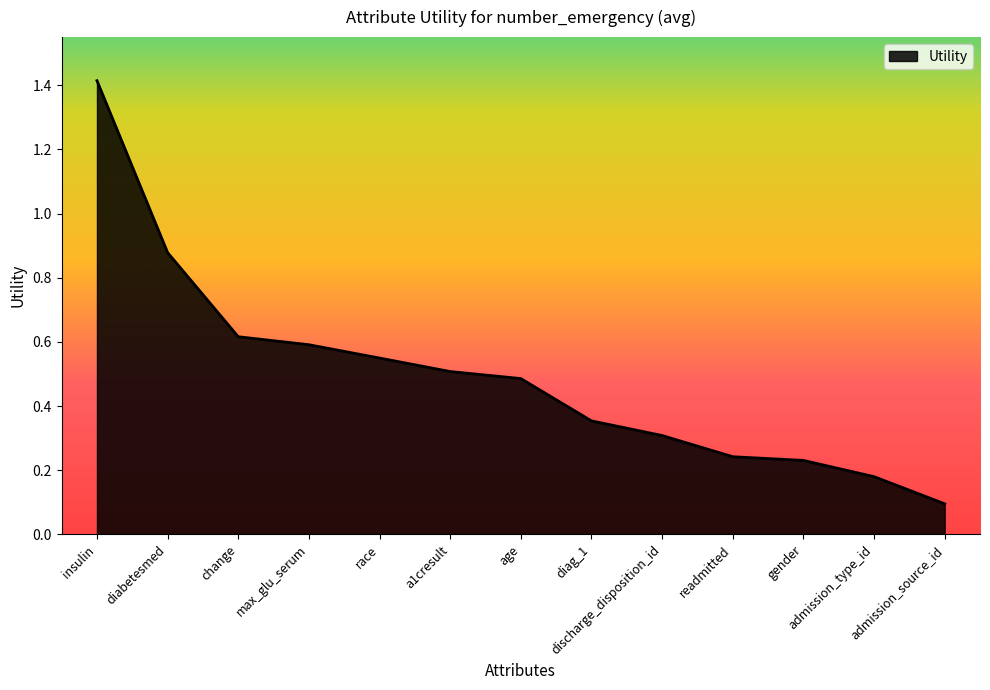

How many lines are shown in the chart?

1